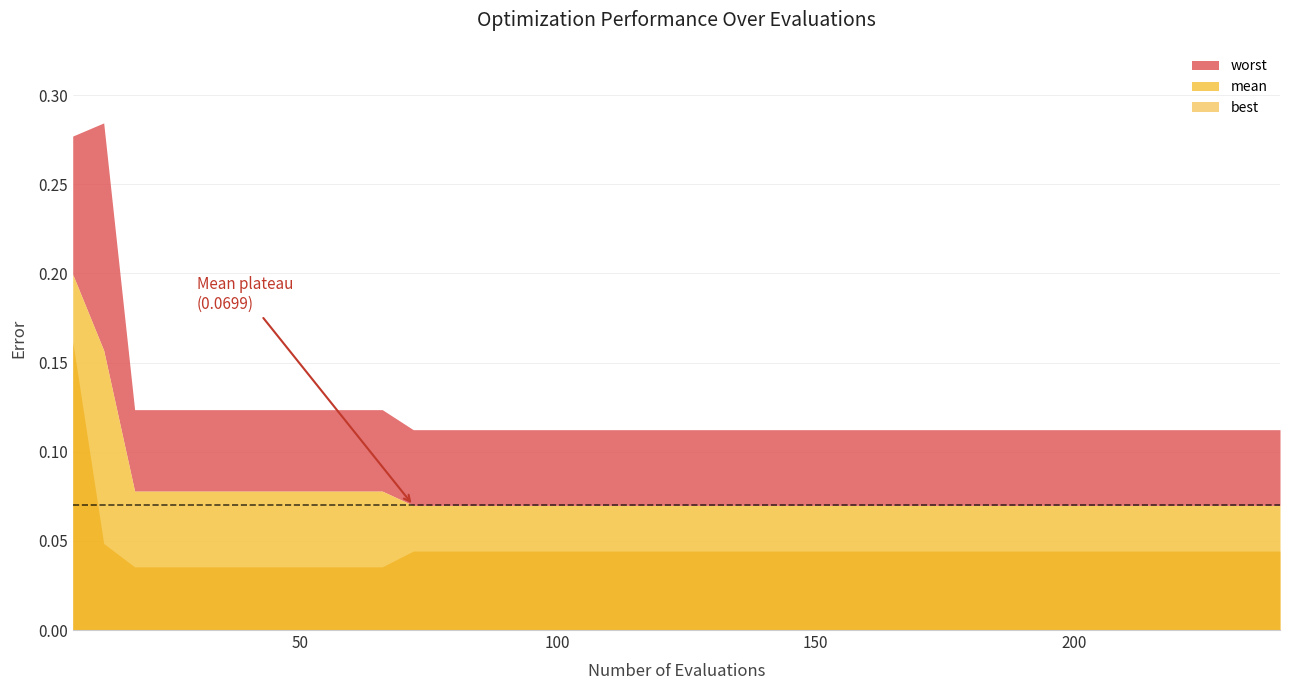

The value of best at 35 is 0.1. True or false?

False